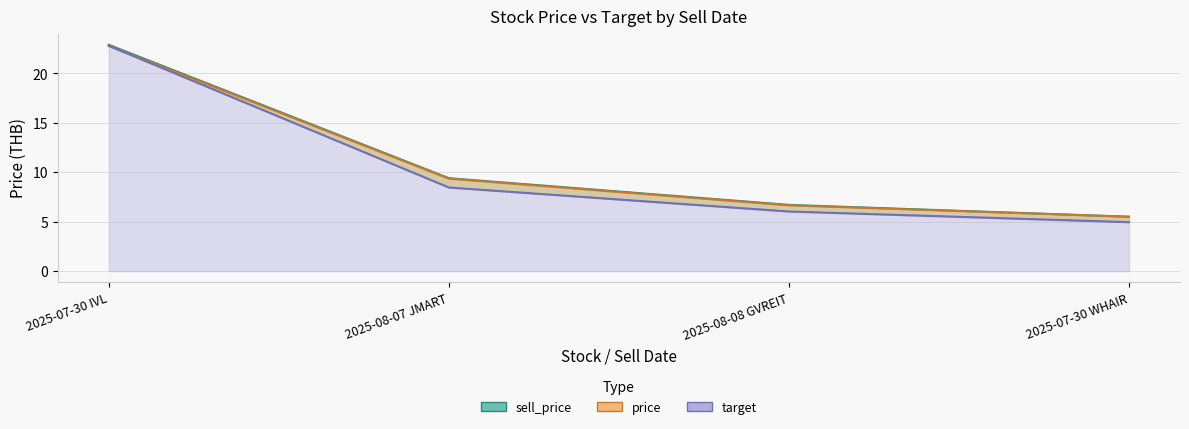

Rank the series by their maximum value, from lowest to highest.

price, target, sell_price